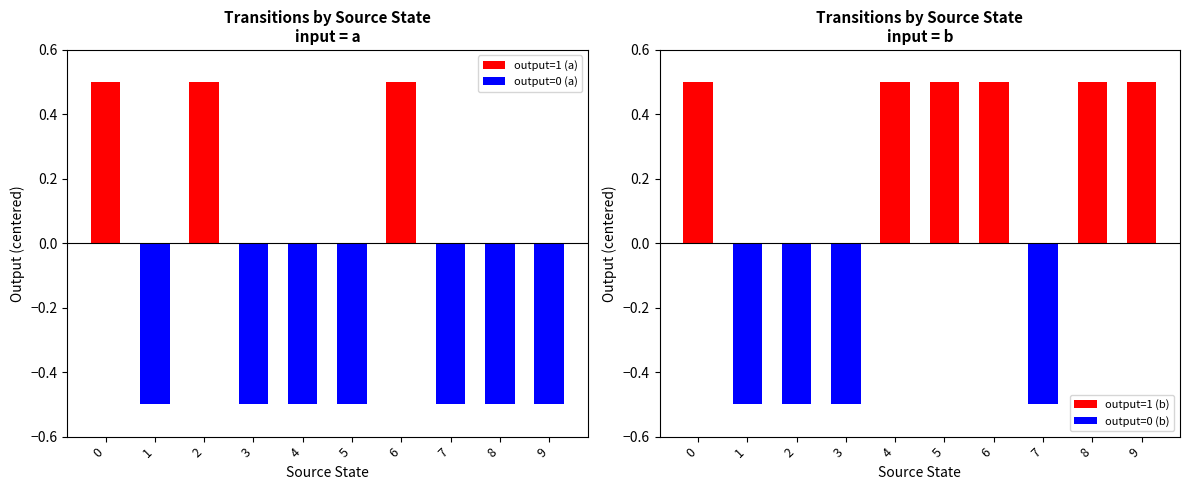

Count the output_symbol (b) values in the range 0 to 1.

10